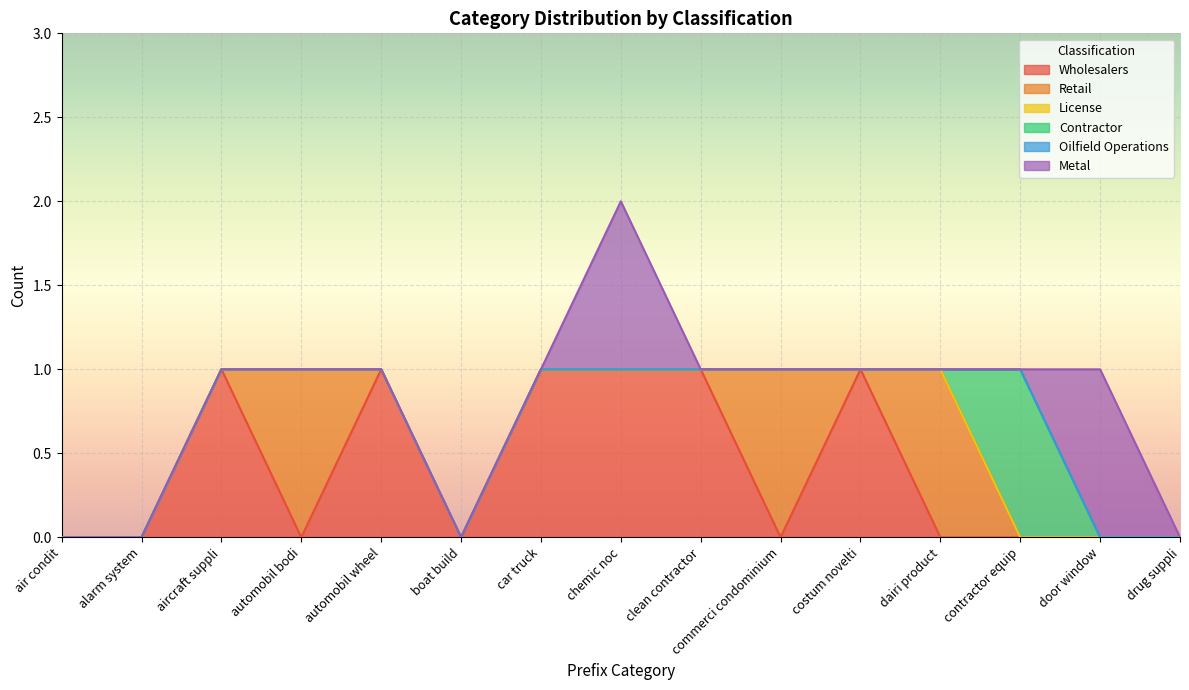

At which label does Oilfield Operations reach its peak?

air condit